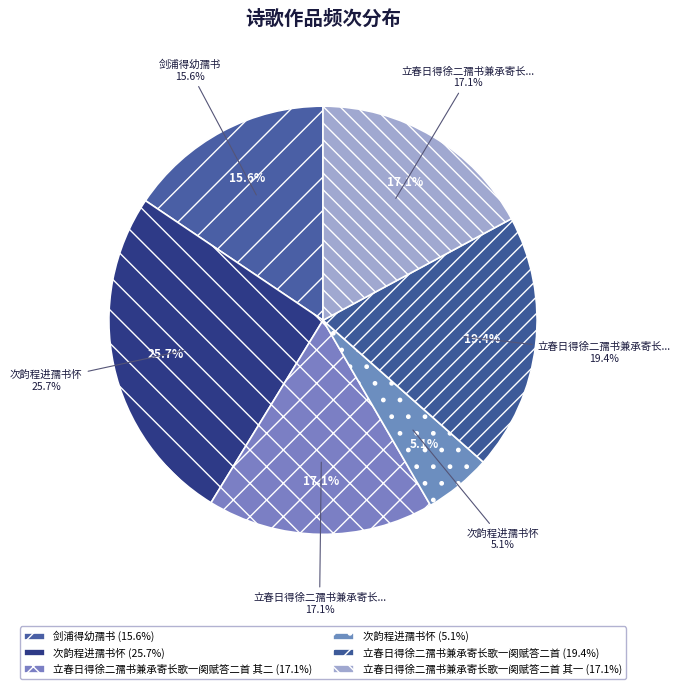

Which slice is the smallest?

次韵程进孺书怀